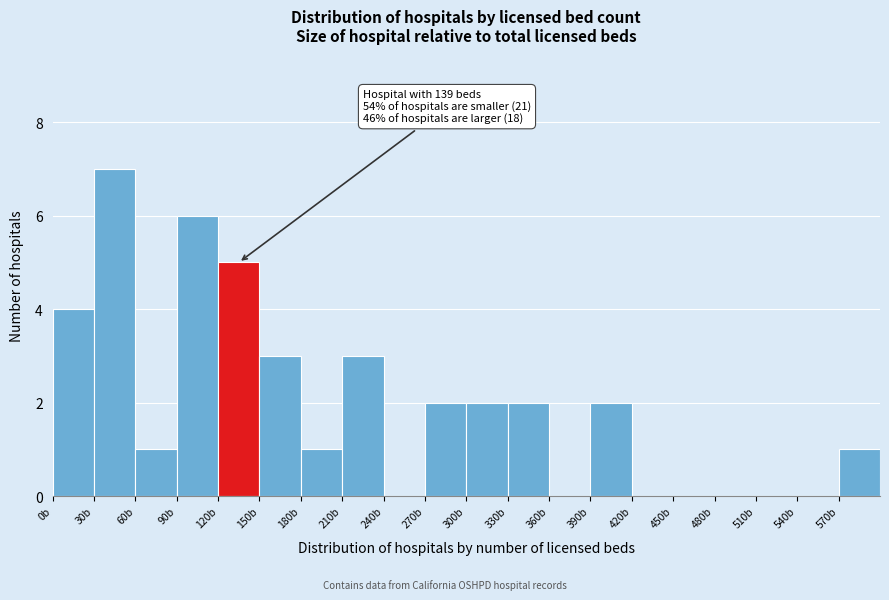

Which range on the x-axis has the tallest bar?

30 to 60